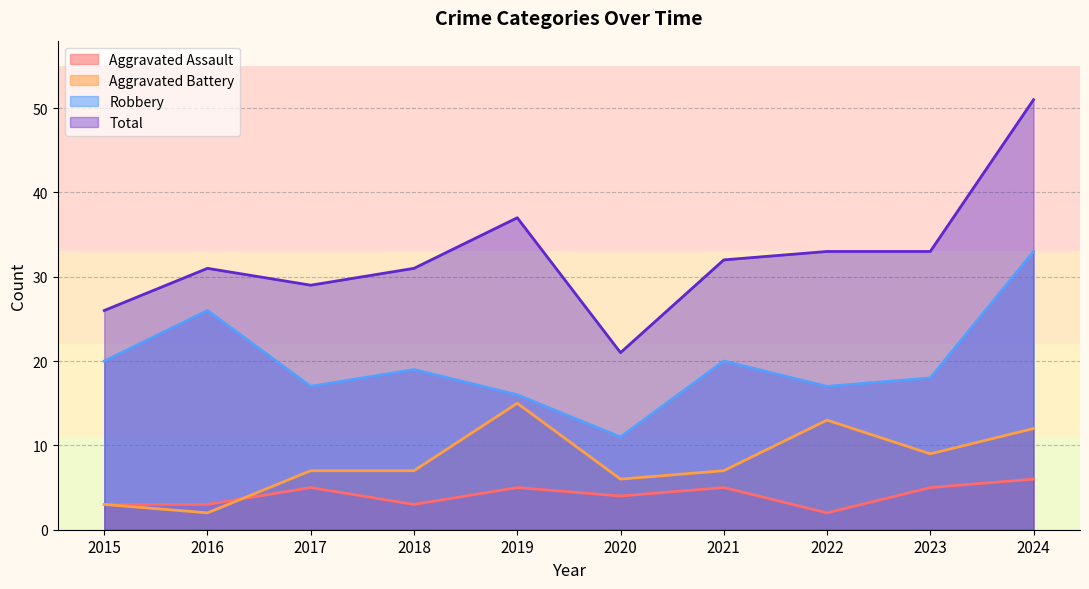

What are all the series names shown in the legend?

Aggravated Assault, Aggravated Battery, Robbery, Total